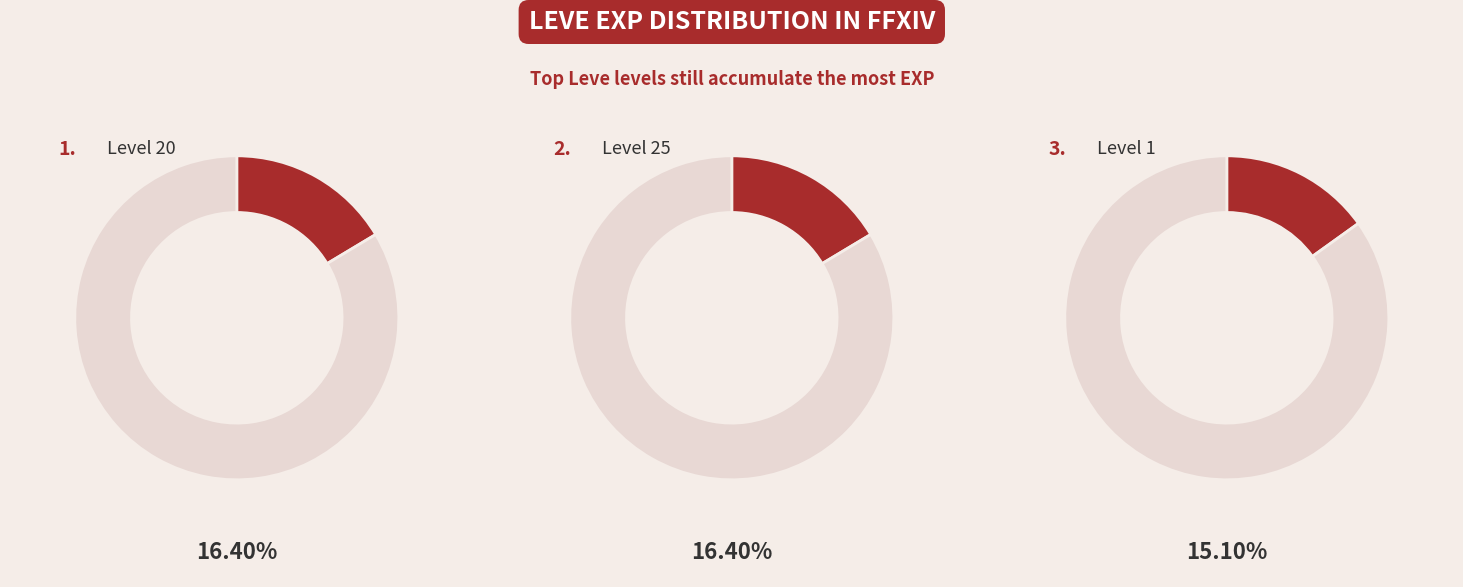

Do 5 and 1 together represent more than half of the pie?

No